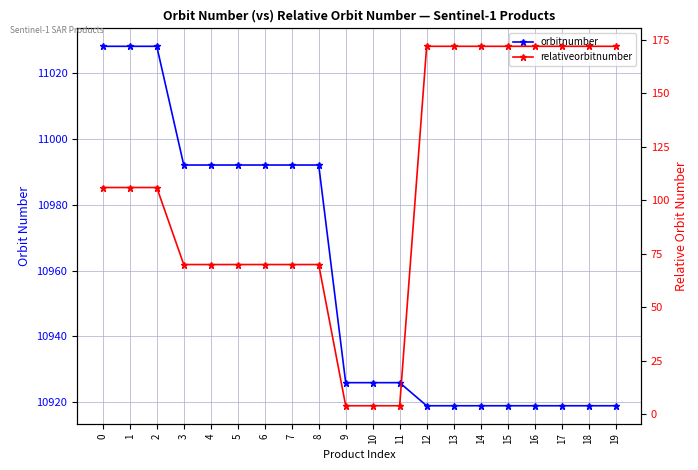

What is the sum of all relativeorbitnumber values?

2126